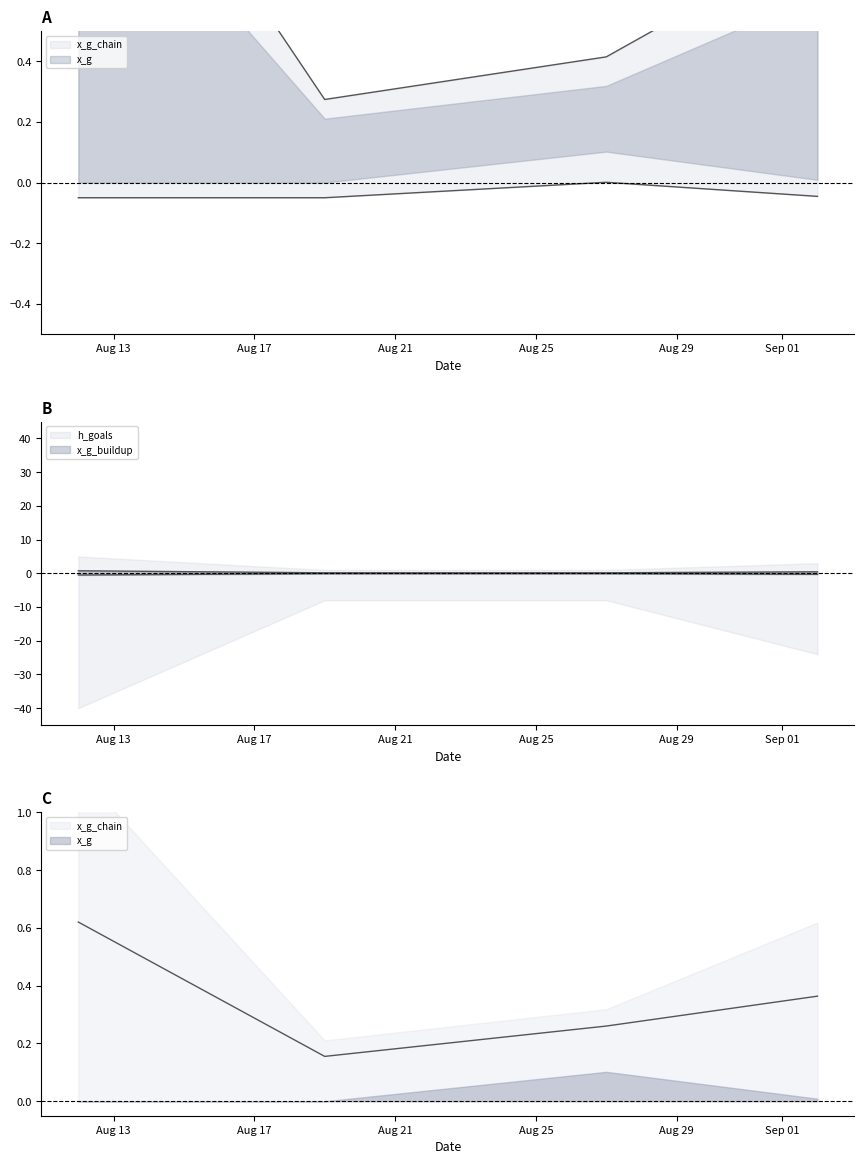

What are all the series names shown in the legend?

x_g_chain, x_g_buildup, x_g, h_goals